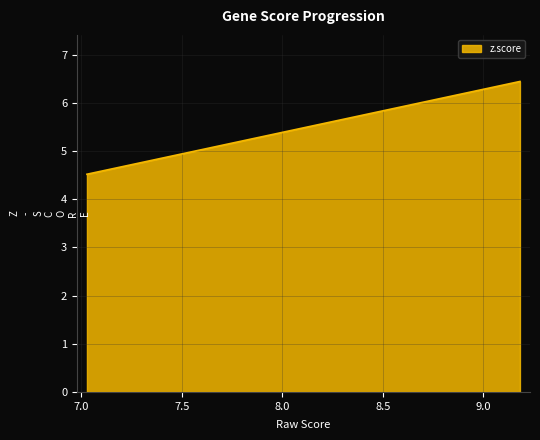

What is the difference between the maximum and minimum values?

1.9